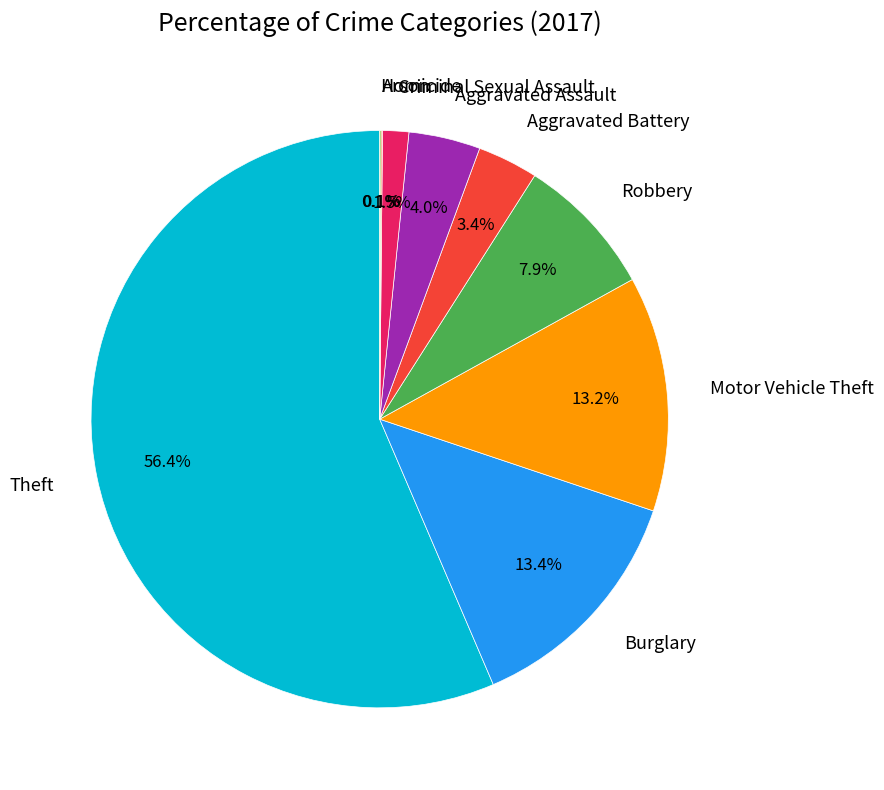

What is the largest slice in the pie chart?

Theft